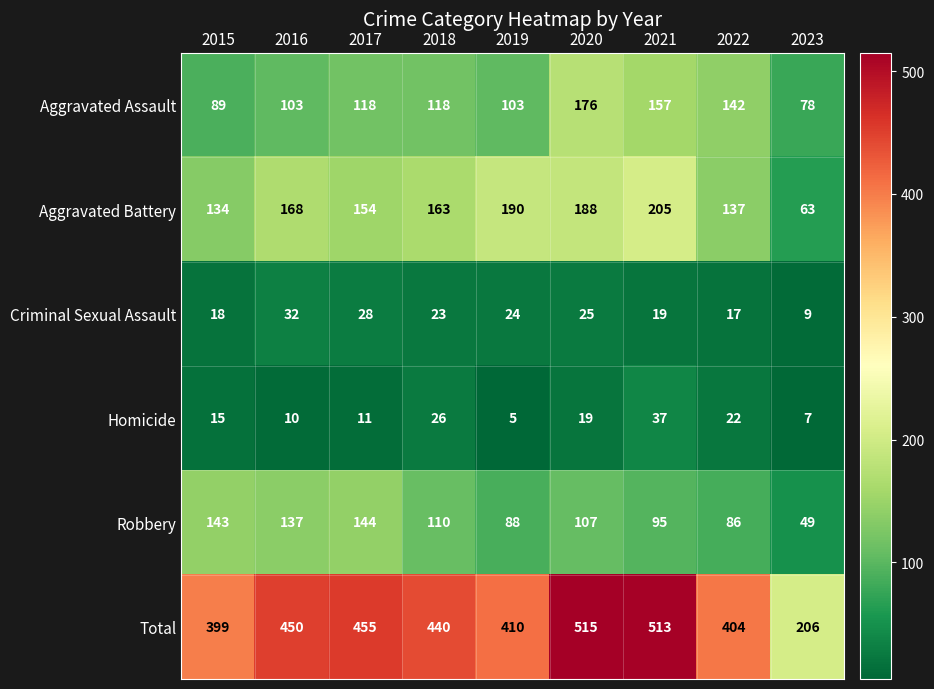

What is the difference between the second highest and second lowest values in the Criminal Sexual Assault series?

11